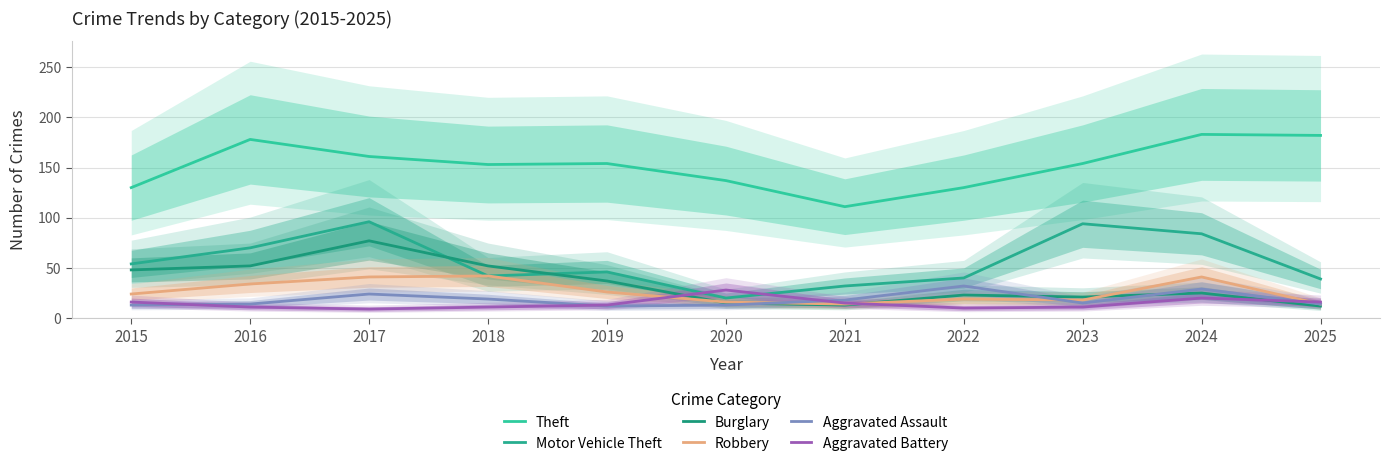

Which category has the lowest value across all series?

2017